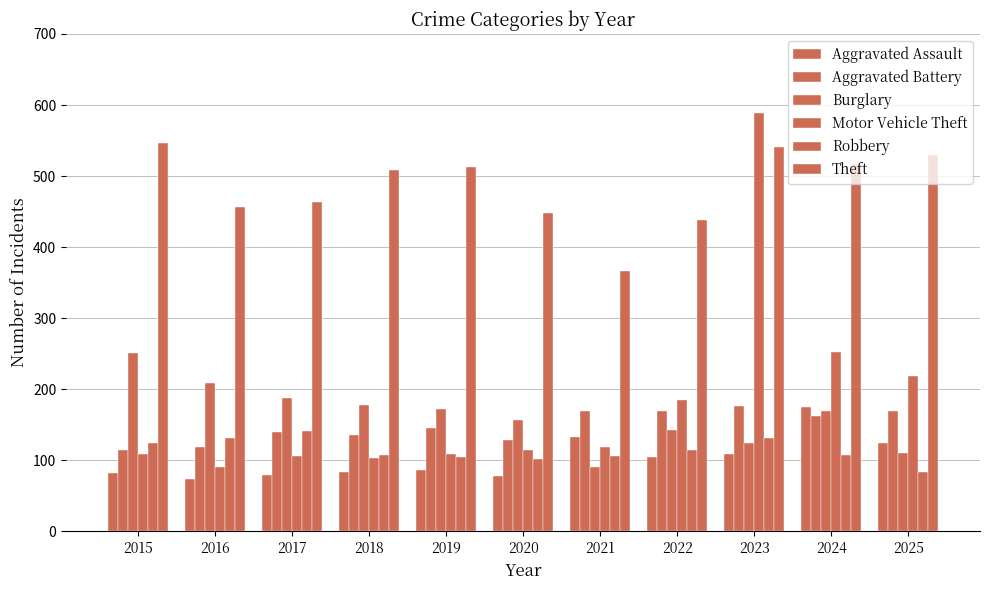

How many values in the Motor Vehicle Theft series are below 115?

5